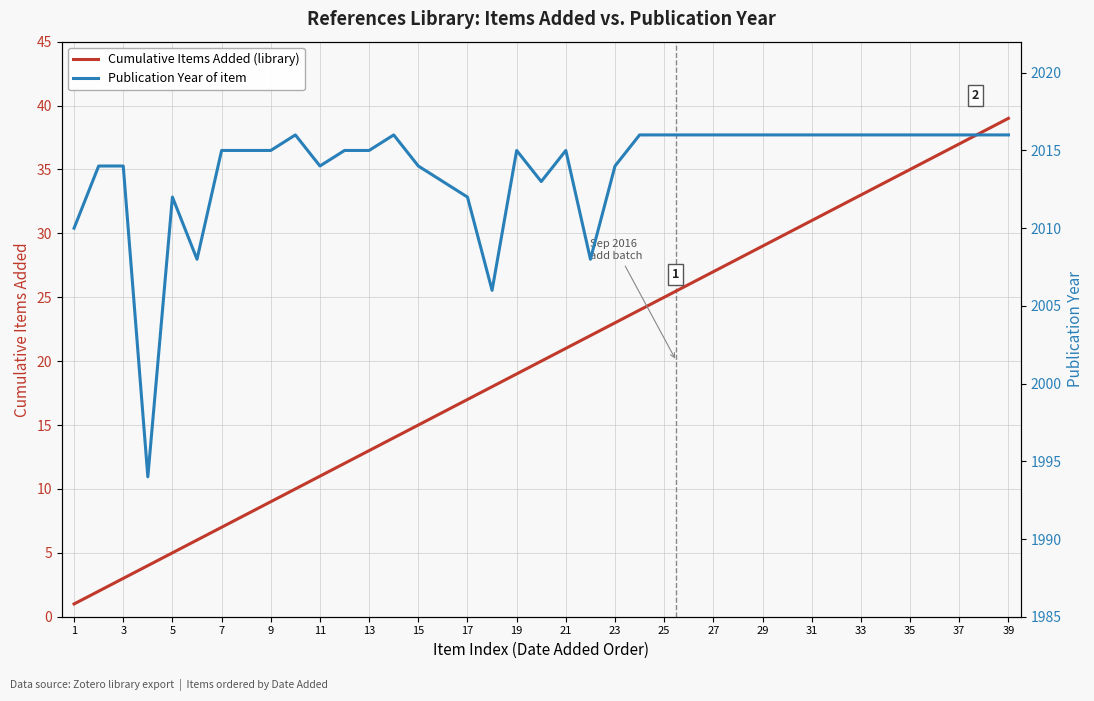

How many series are shown in this chart?

2